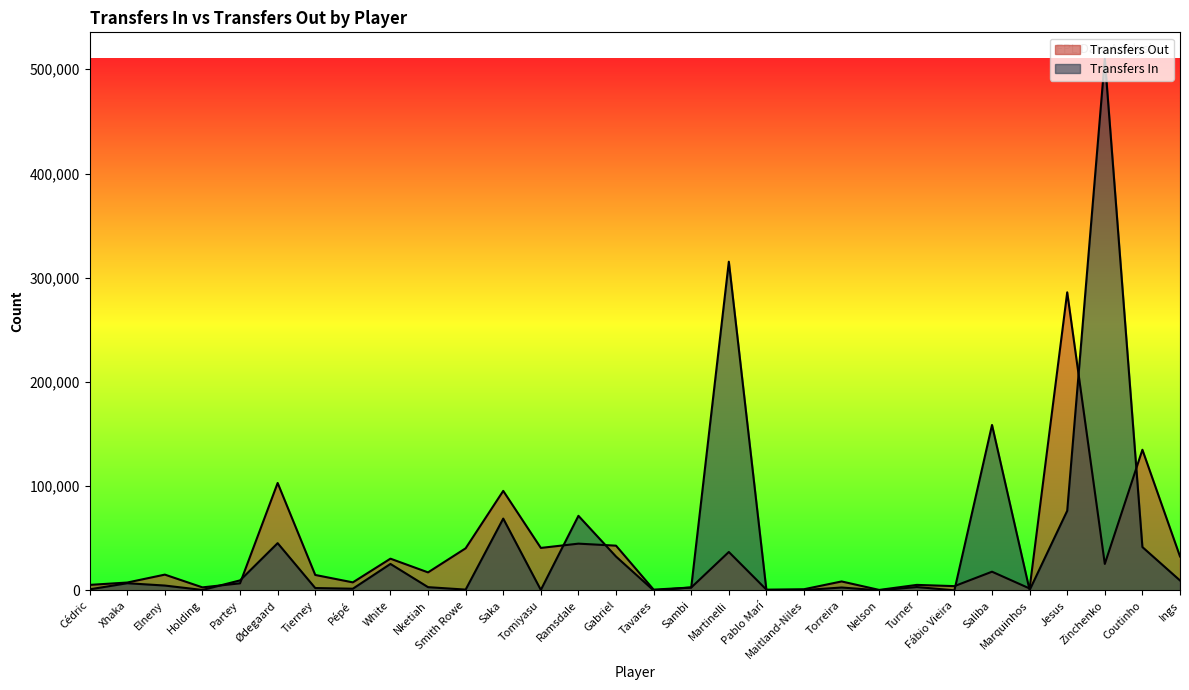

Which series has the largest total across all categories?

Transfers In